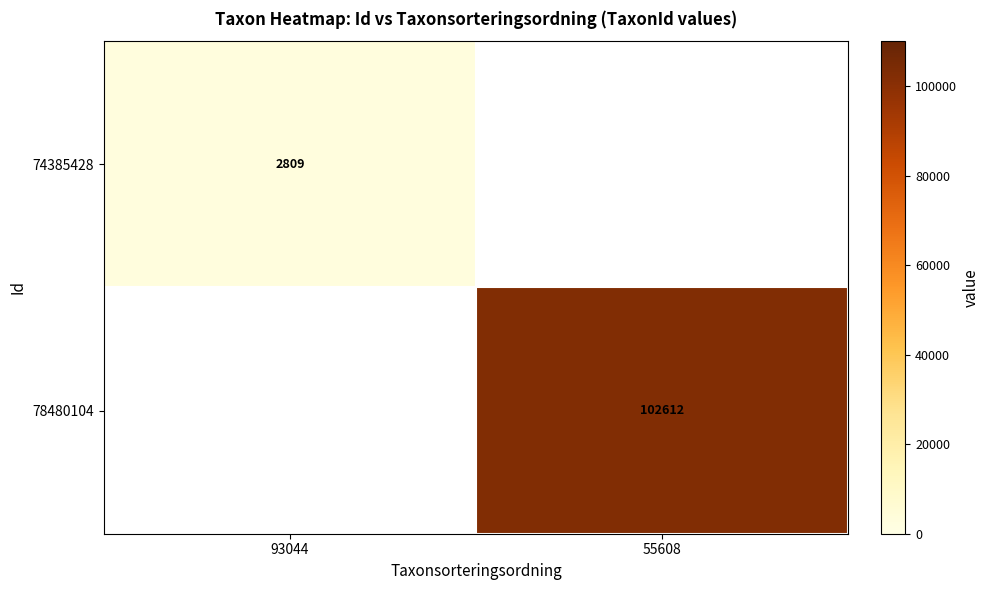

The value of 78480104 at 55608 is 102612. True or false?

True